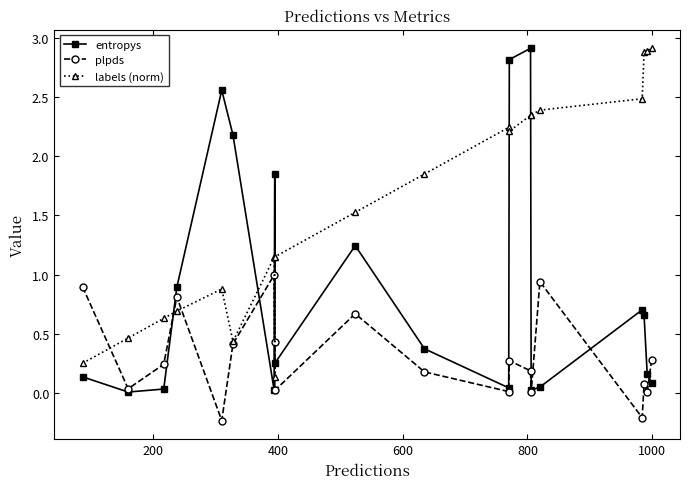

How many data points in plpds are less than 0?

2